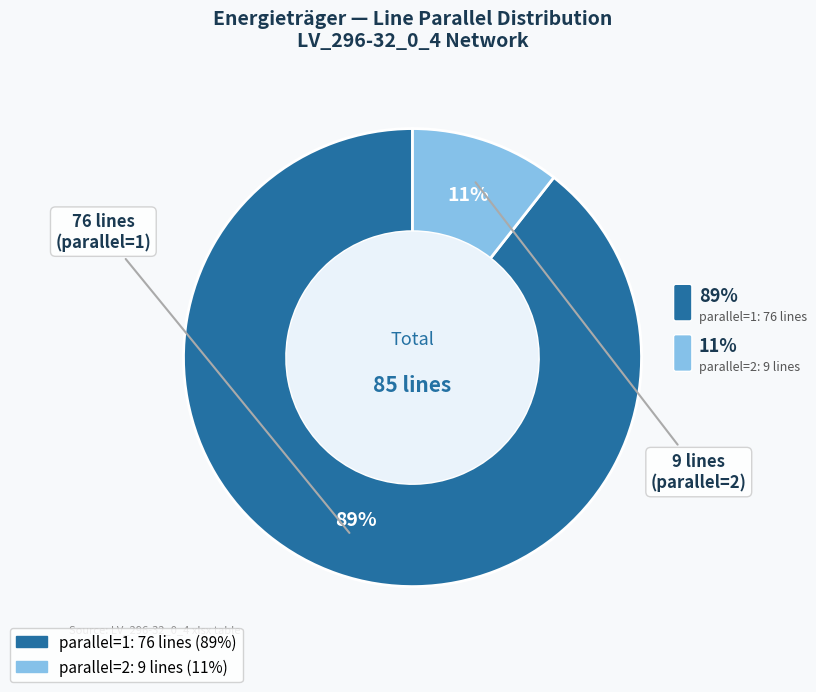

How many slices are in this pie chart?

2